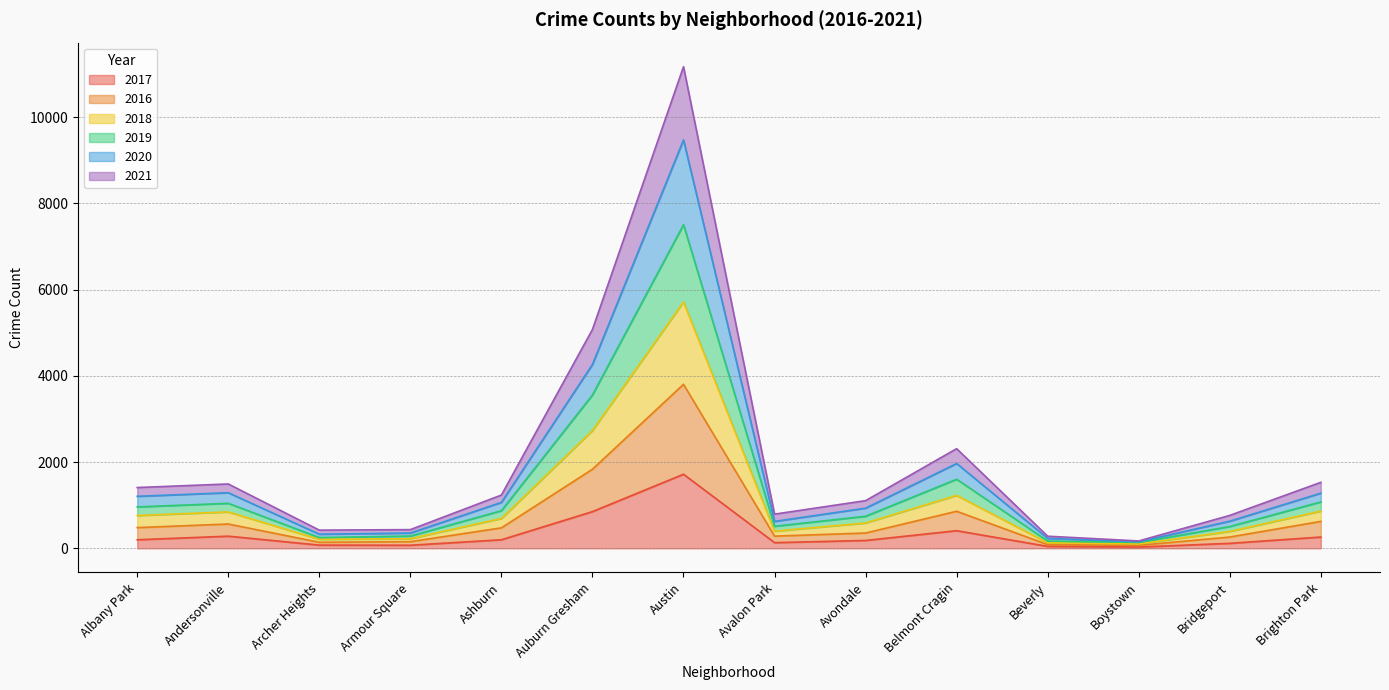

What is the label of the 2nd point from the right?

Bridgeport